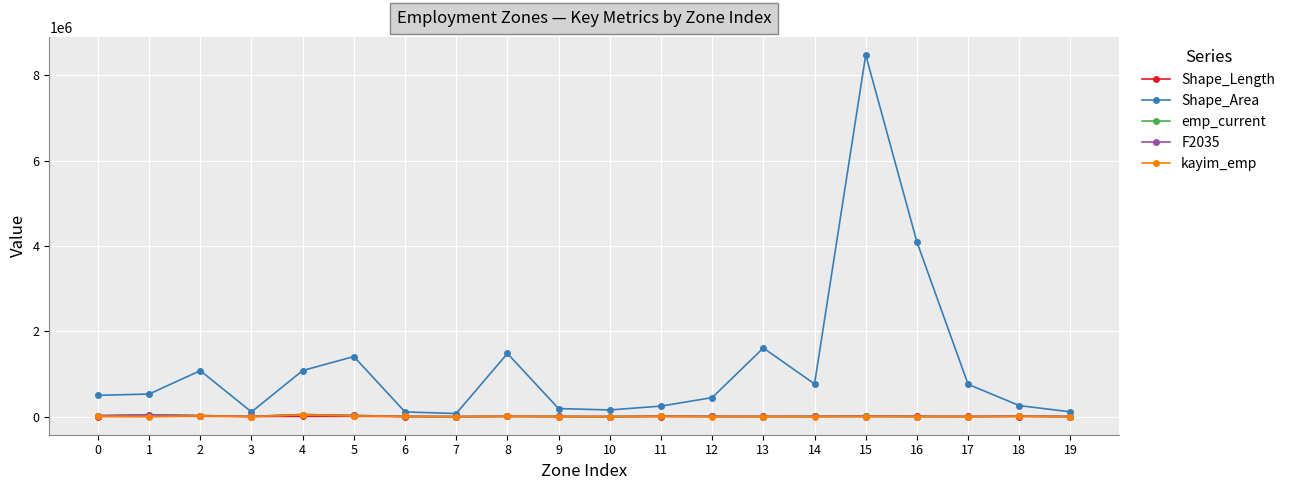

The value of Shape_Area at 17 is 757496.0. True or false?

True